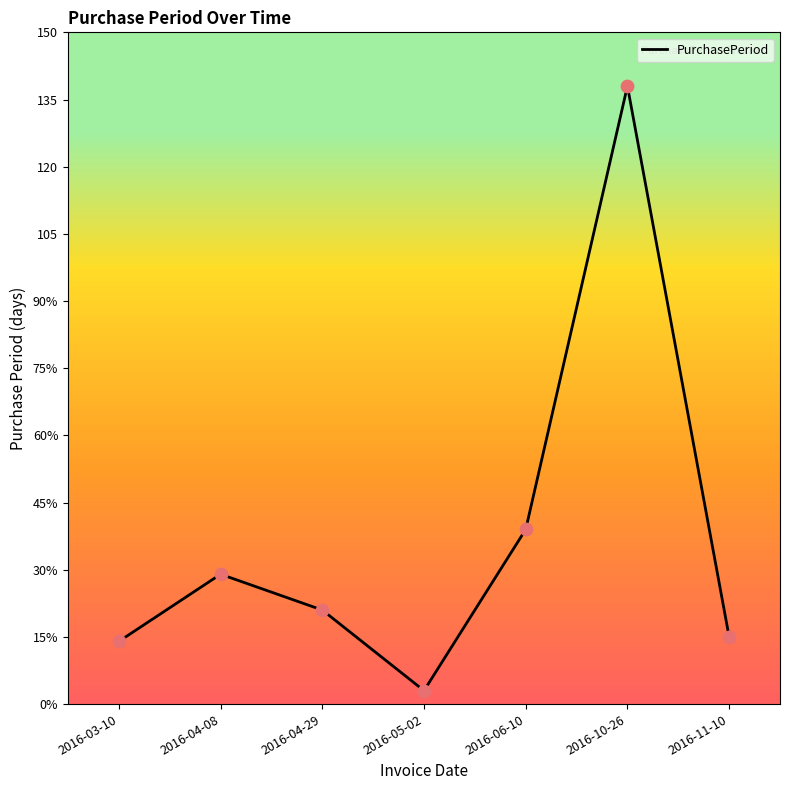

What is the change in value from 2016-04-29 to 2016-10-26?

+117